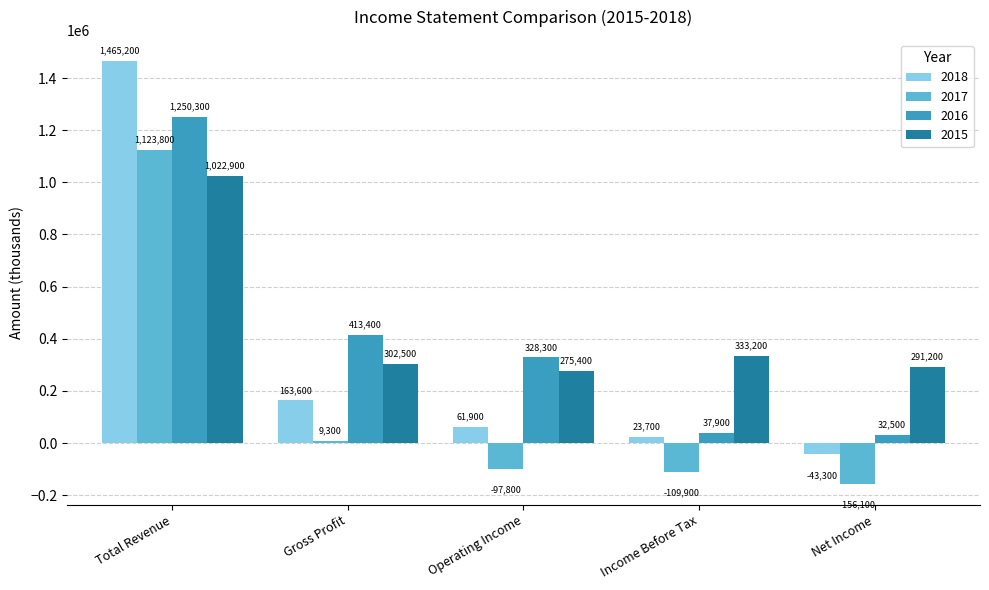

What value does the 2016 series have at Operating Income, to the nearest 100?

328300